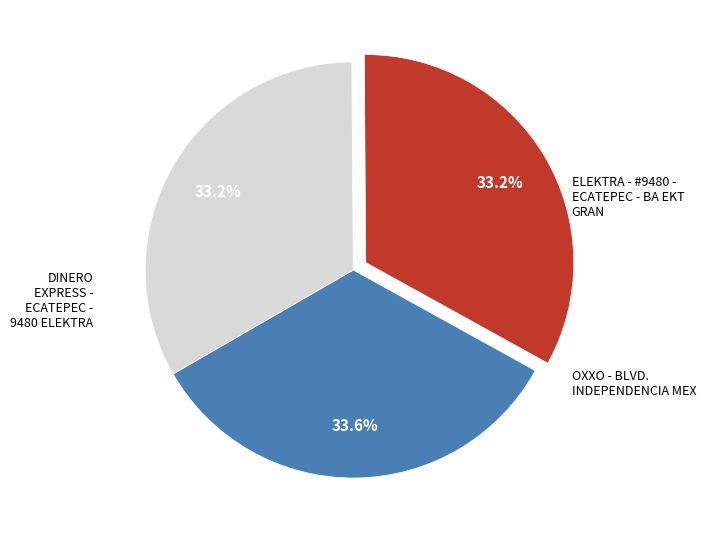

Does any single category account for the majority?

No